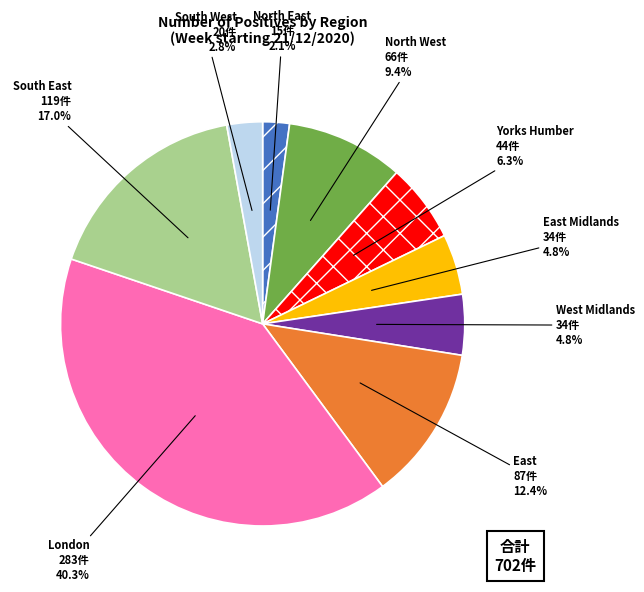

Combined, what portion of the pie is North West and London?

49.7%